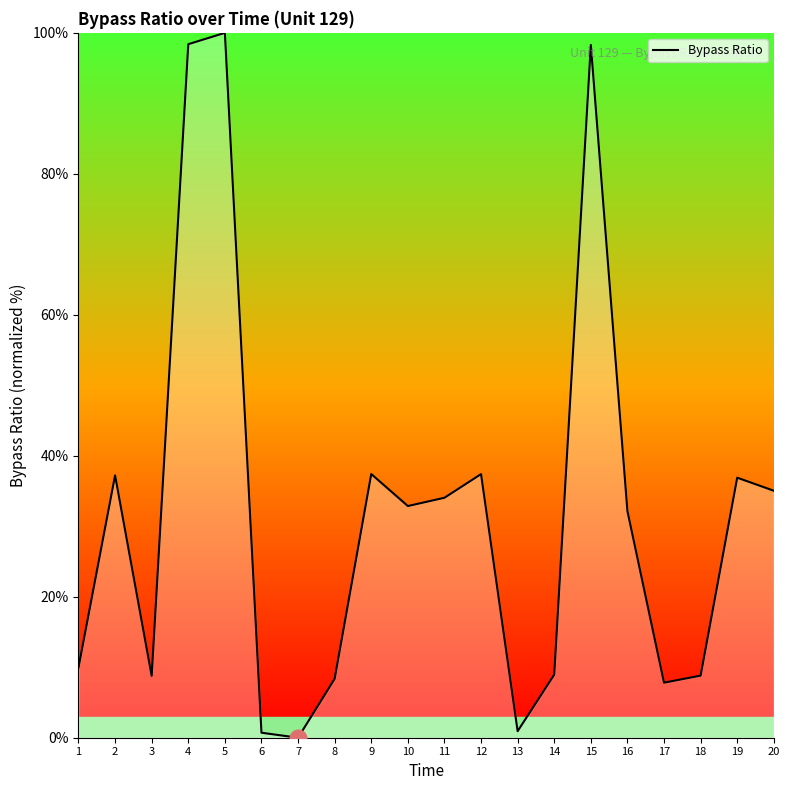

What is the maximum value shown in the chart?

100.0